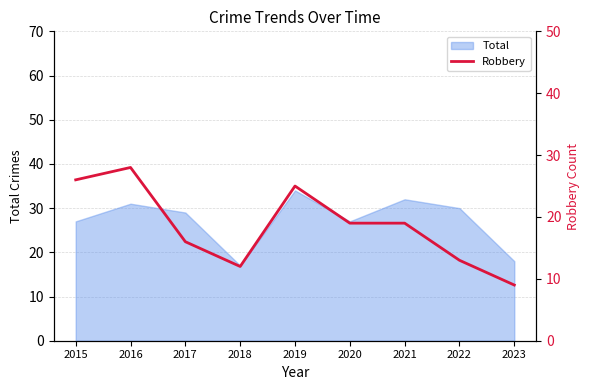

What is the average value?

19